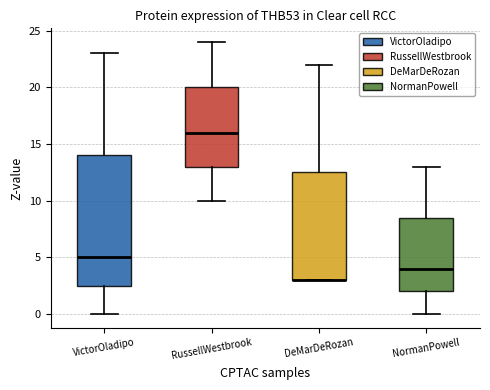

Where is the lower edge of the box for DeMarDeRozan on the y-axis? The values are not printed on the chart, so give them approximately, as read against the axis.

3.0